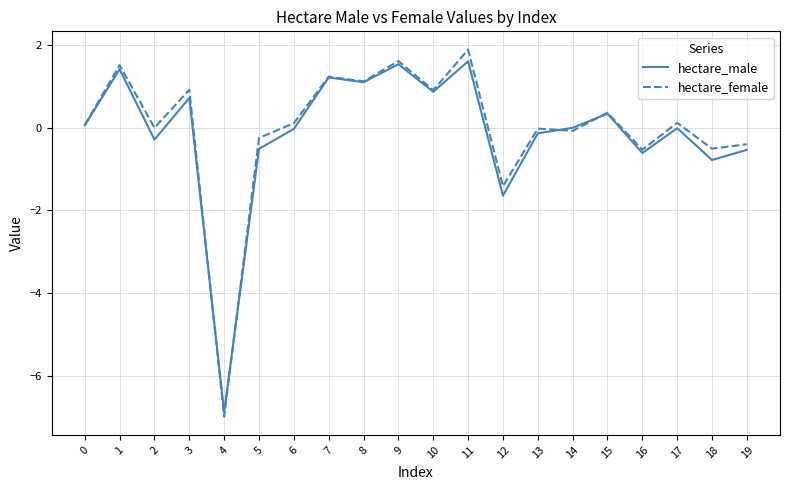

Between 11 and 13, which series saw the biggest shift?

hectare_female